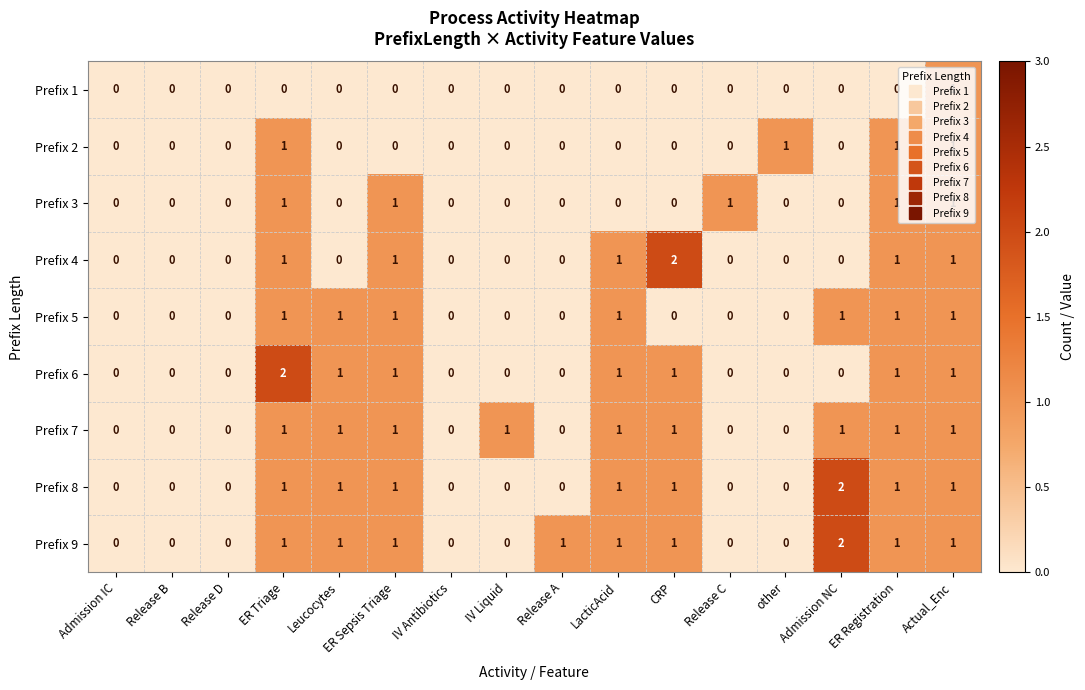

The Prefix 3 series shows 0 at ER Registration. True or false?

False